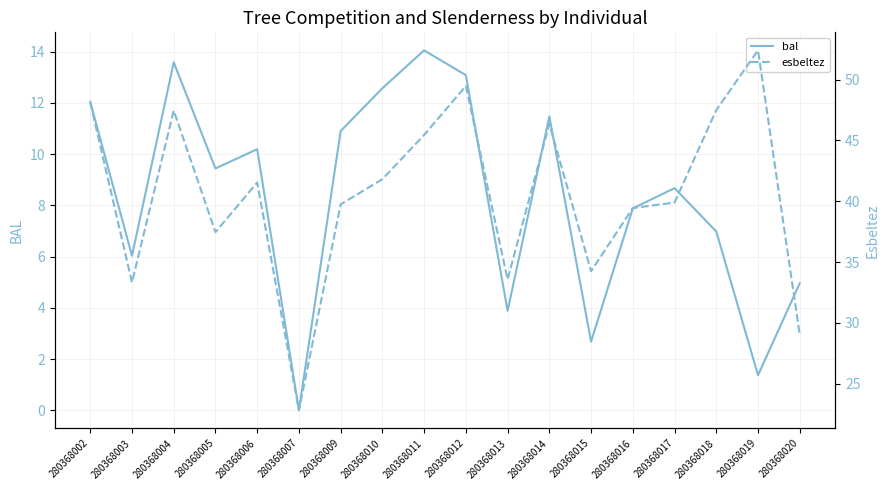

What is the value of the esbeltez point at the 16th from the left?

47.5